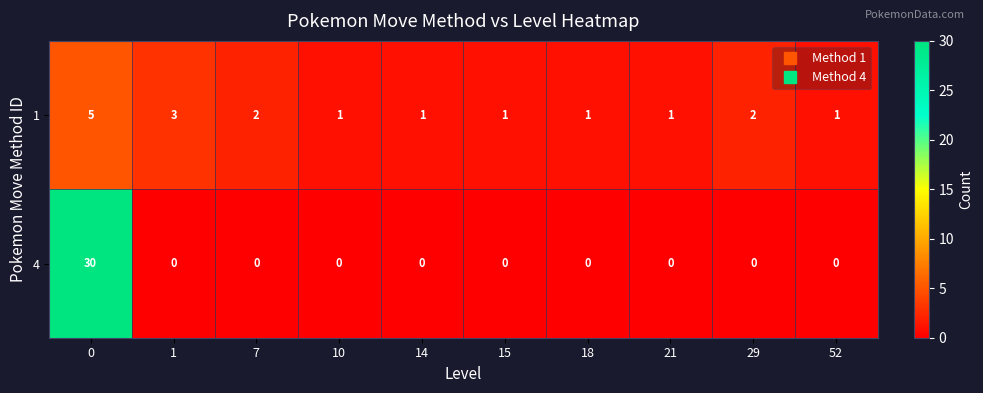

Which series has the largest range (max minus min)?

4